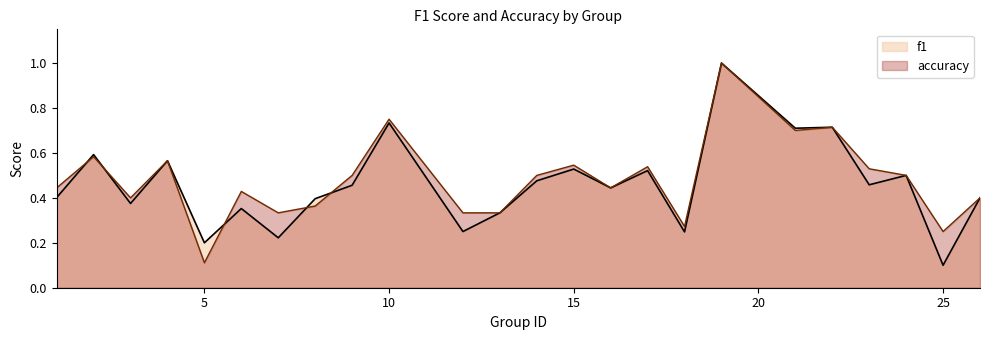

What is the maximum value shown in the chart?

1.0